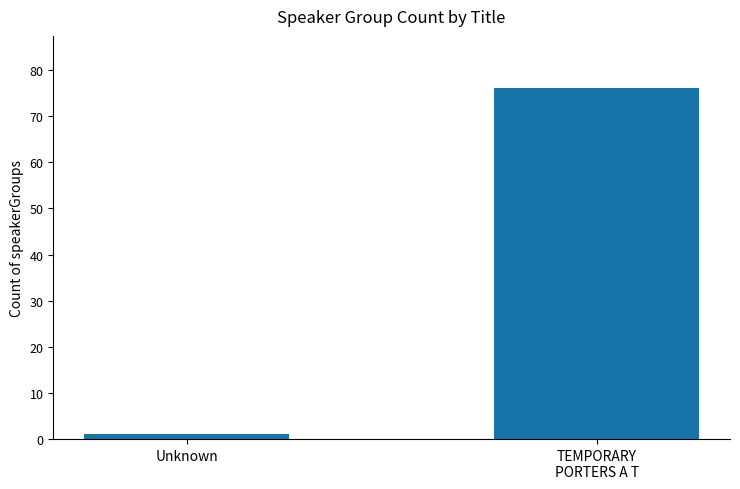

What is the change in value from Unknown to TEMPORARY
PORTERS A T?

+75